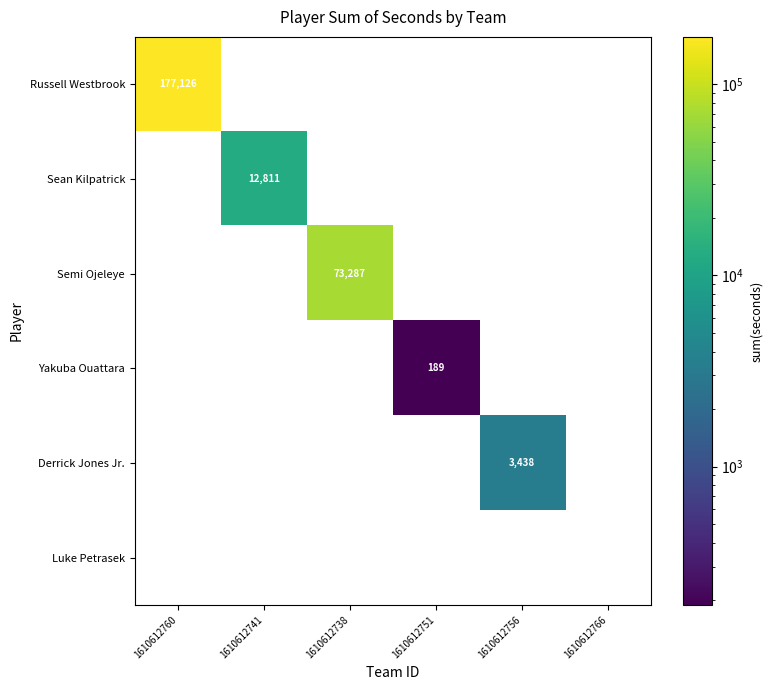

True or false: Derrick Jones Jr. has a value of 812 at 1610612756.

False